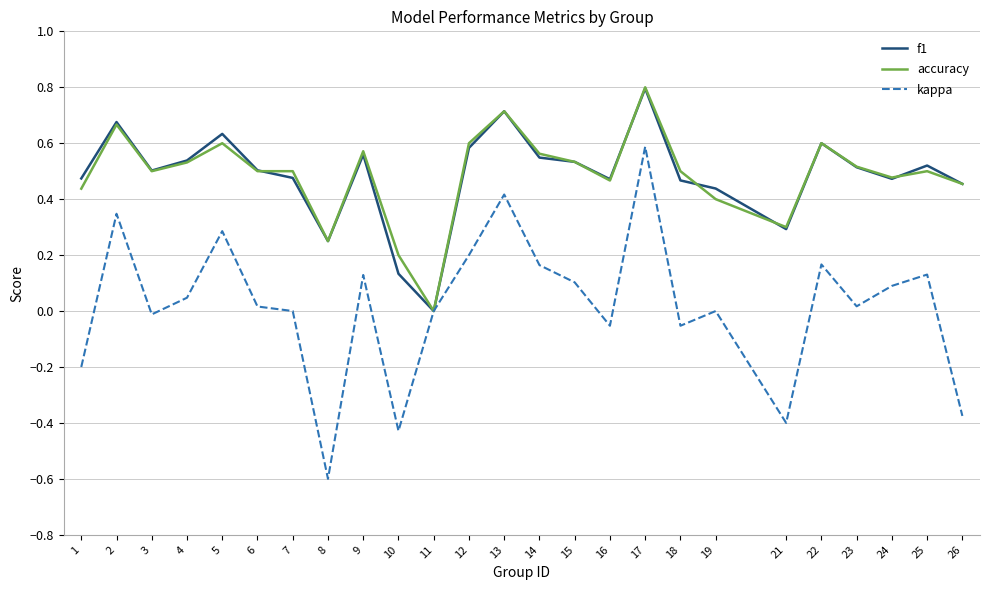

What is the sum of the kappa values at 21 and 26?

-0.8